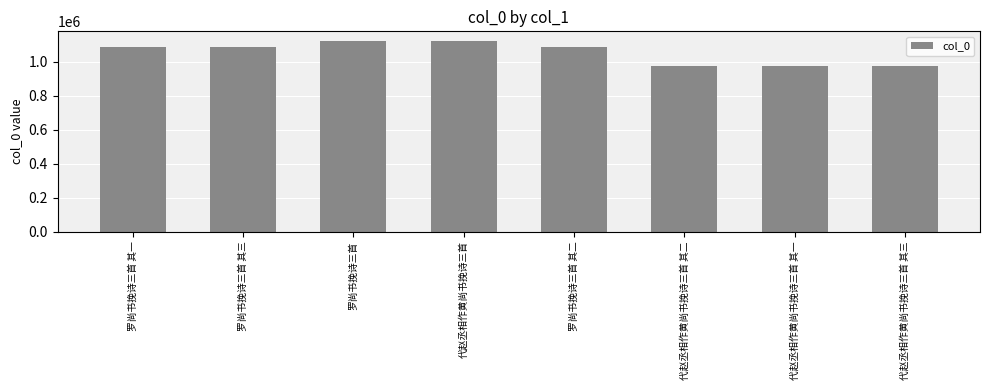

Which has a higher value, 罗尚书挽诗三首 or 罗尚书挽诗三首 其三?

罗尚书挽诗三首